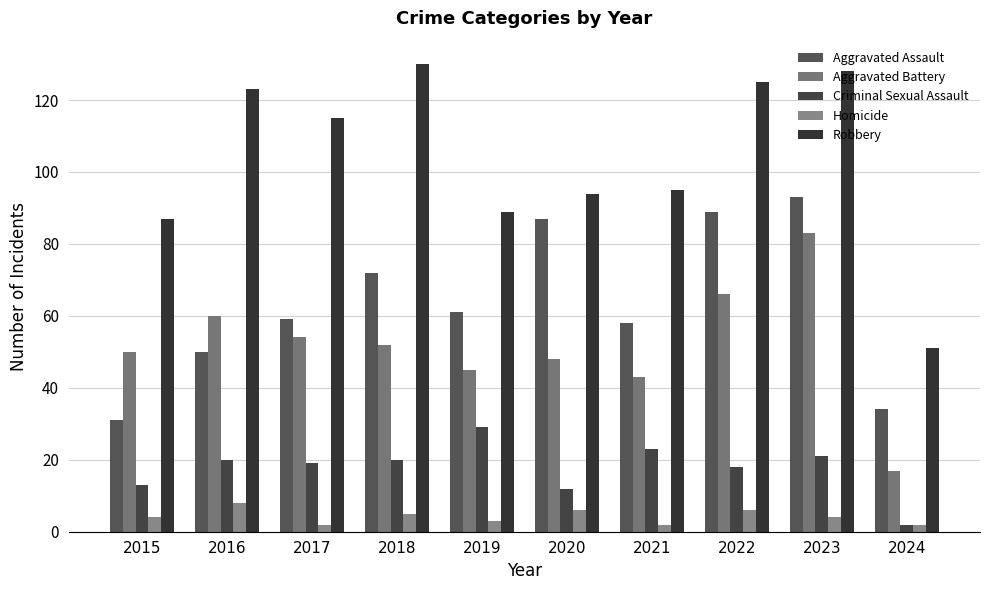

What is the sum of the Aggravated Battery values at 2019 and 2018?

97